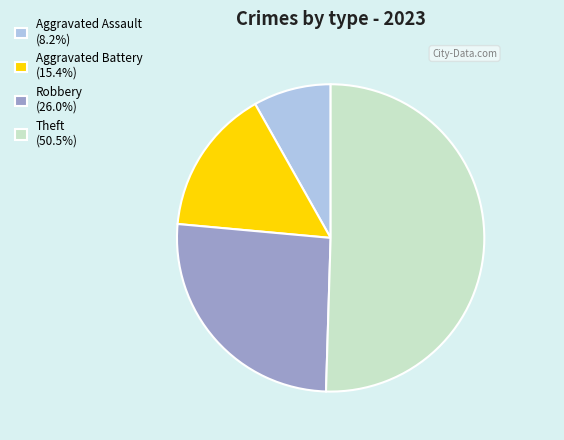

Is it true that Robbery is 26% of the pie?

True